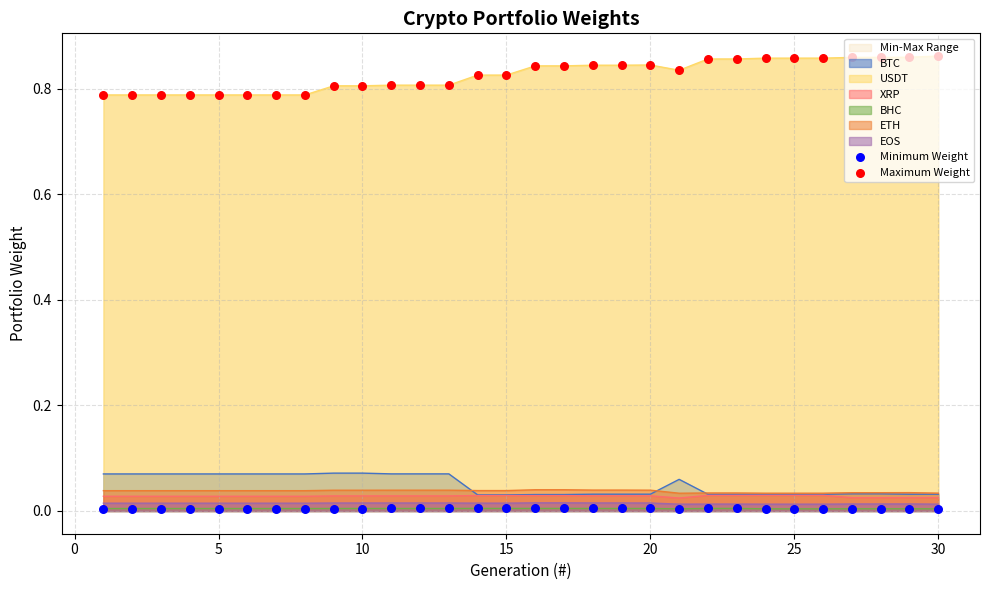

At how many categories does at least one series exceed 0?

30